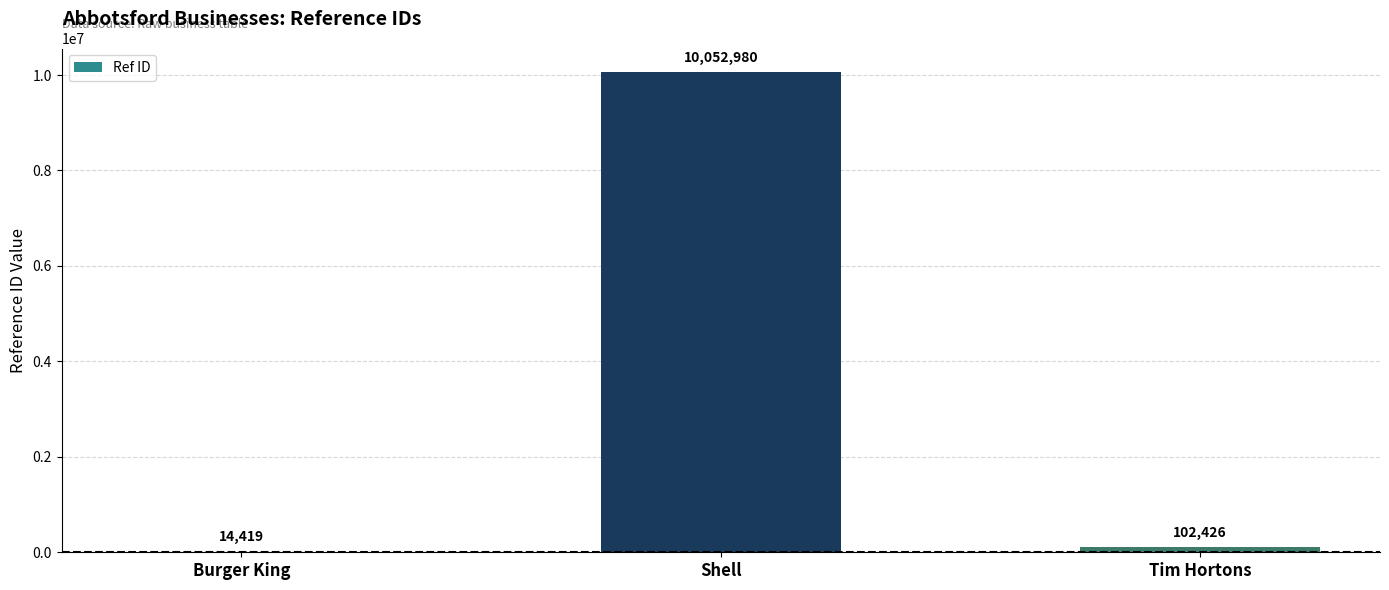

What is the change in value from Shell to Tim Hortons?

-9950554